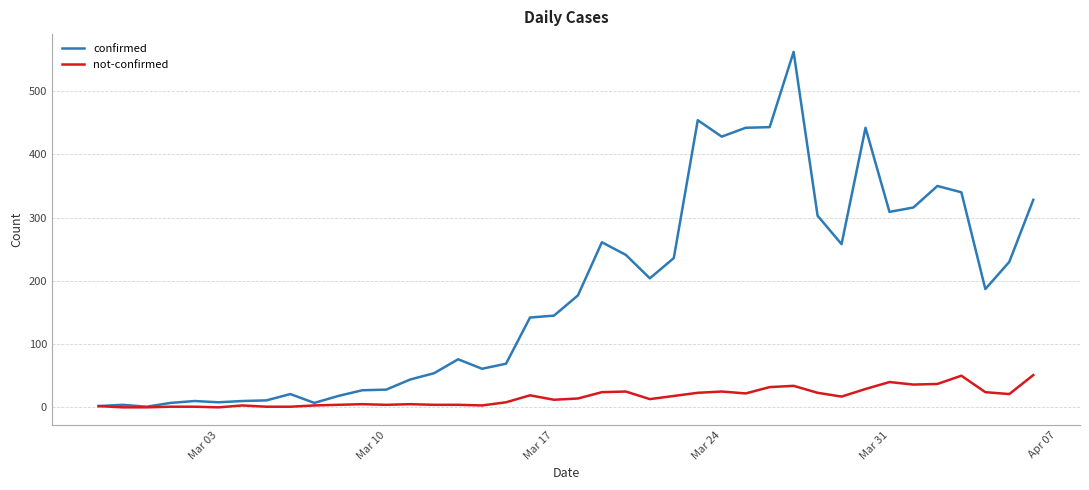

Which series has the largest total across all categories?

confirmed